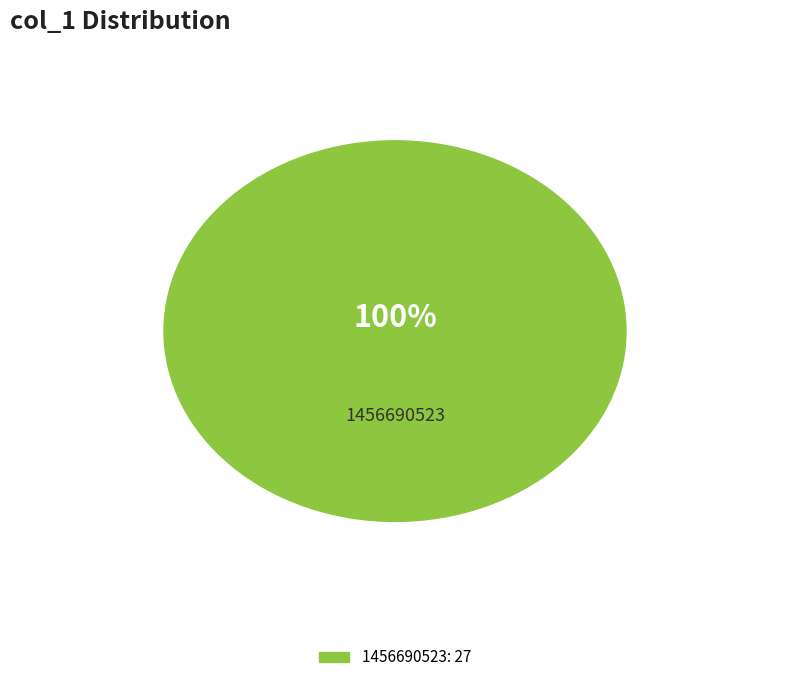

Is there any slice that represents more than half of the pie?

Yes